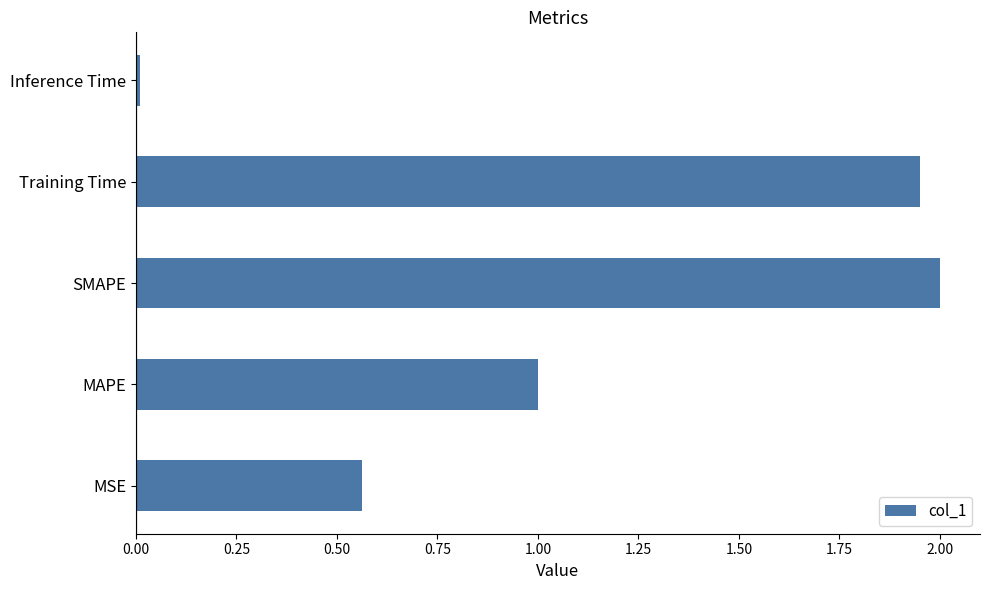

List the labels in order of value, smallest first.

Inference Time, MSE, MAPE, Training Time, SMAPE